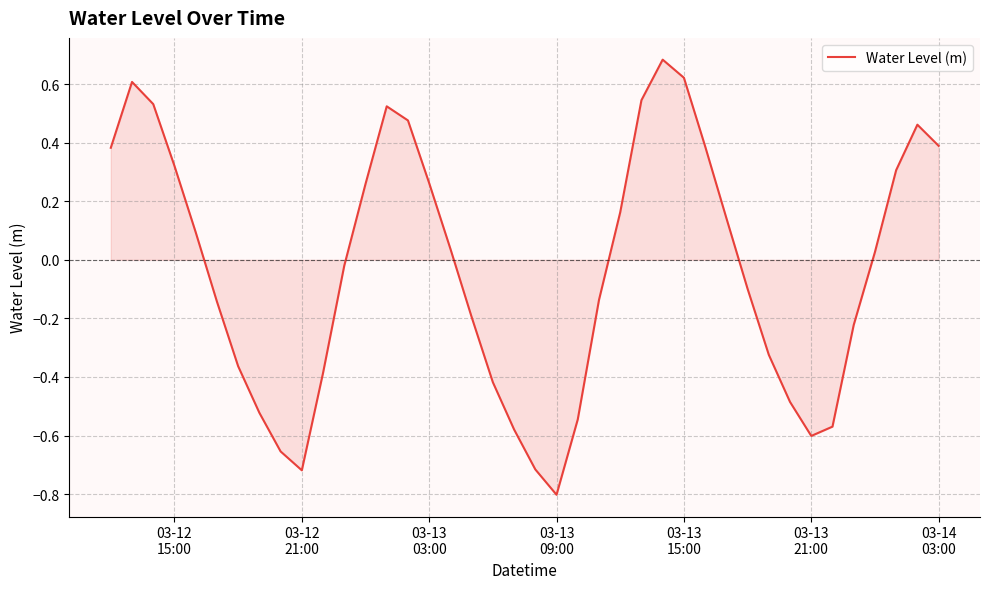

What is the difference between the maximum and minimum values?

1.5